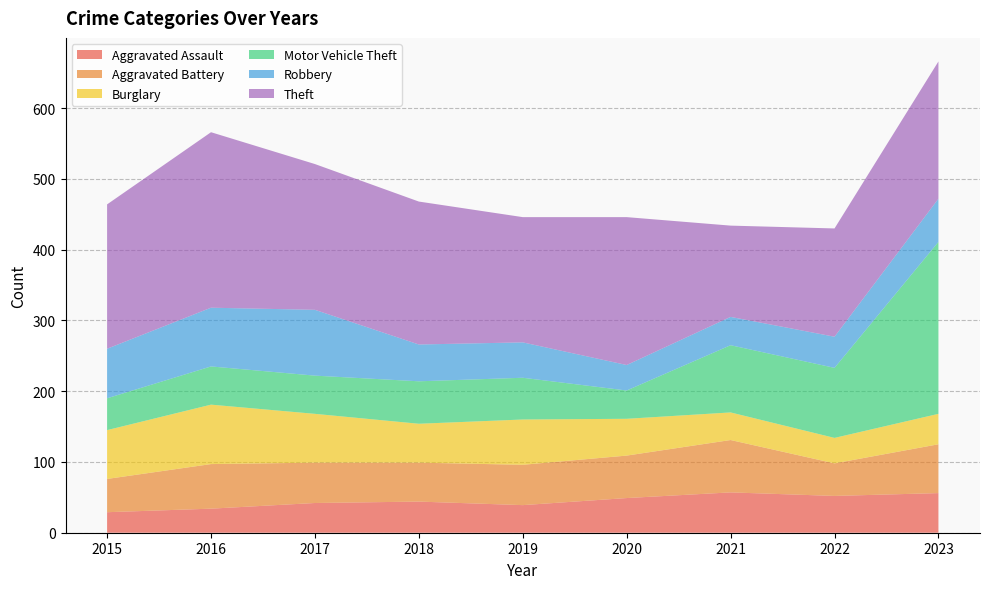

Reading left to right, list all the values displayed in this chart.

Aggravated Assault: 29	34	42	44	39	49	57	52	56
Aggravated Battery: 47	63	57	55	57	60	74	46	69
Burglary: 69	84	69	55	64	52	39	36	43
Motor Vehicle Theft: 45	54	54	60	59	40	95	99	243
Robbery: 70	83	93	52	50	36	40	44	61
Theft: 204	248	206	202	177	209	129	153	194